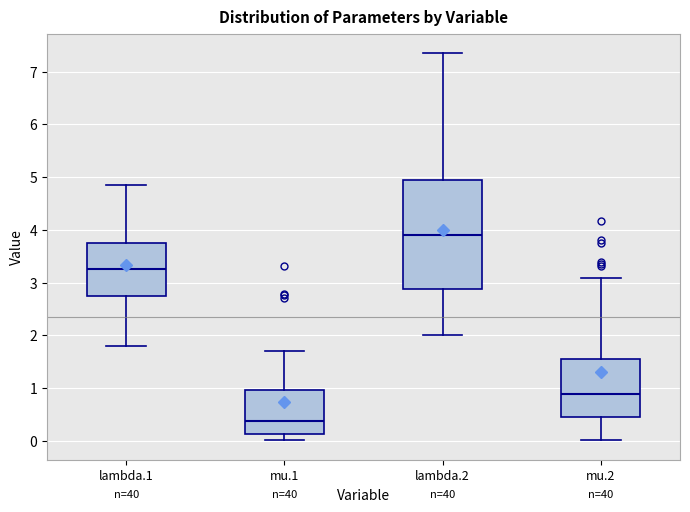

Comparing the boxes themselves (not the whiskers), which one is the tallest?

lambda.2